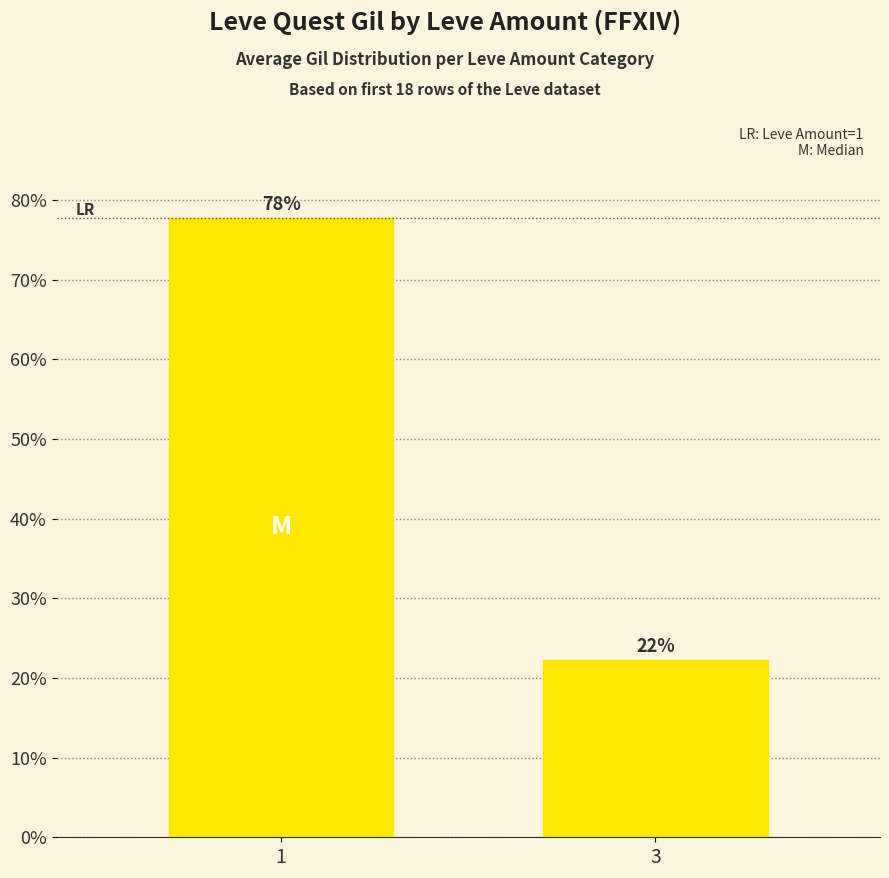

What is the average value?

50.0